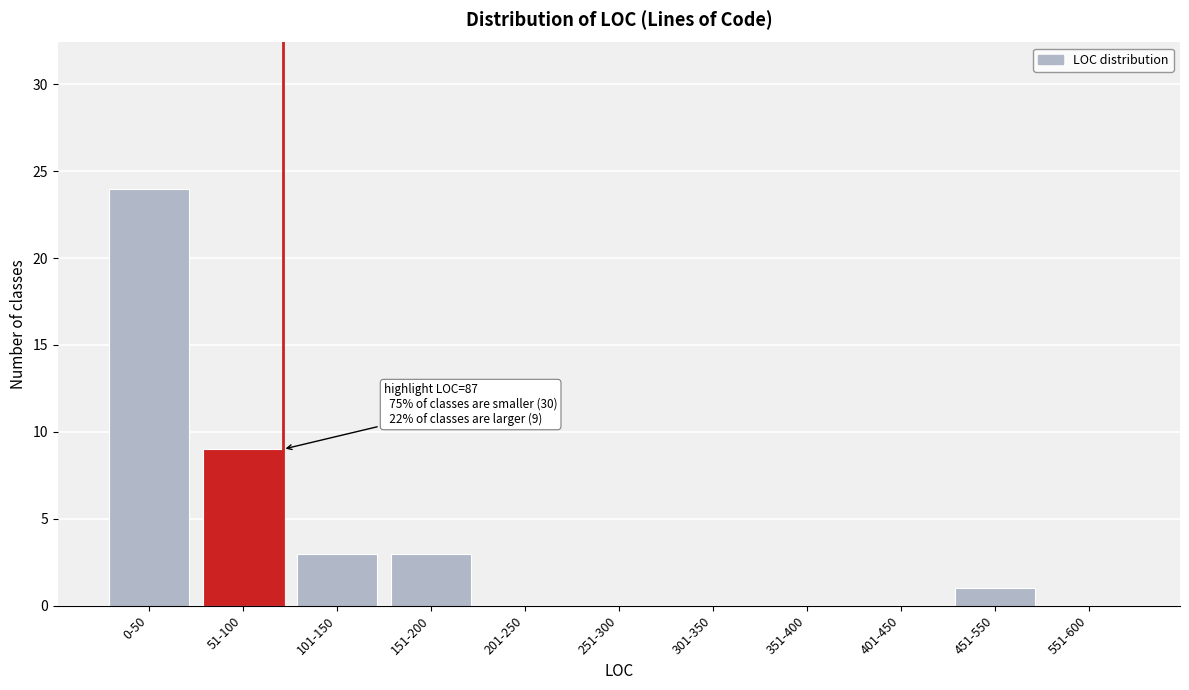

Reading left to right, what are all the values shown in this chart?

0-50=24	51-100=9	101-150=3	151-200=3	201-250=0	251-300=0	301-350=0	351-400=0	401-450=0	451-550=1	551-600=0